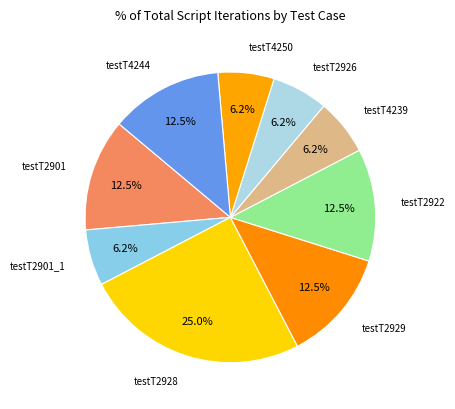

How many segments does this pie chart have?

9